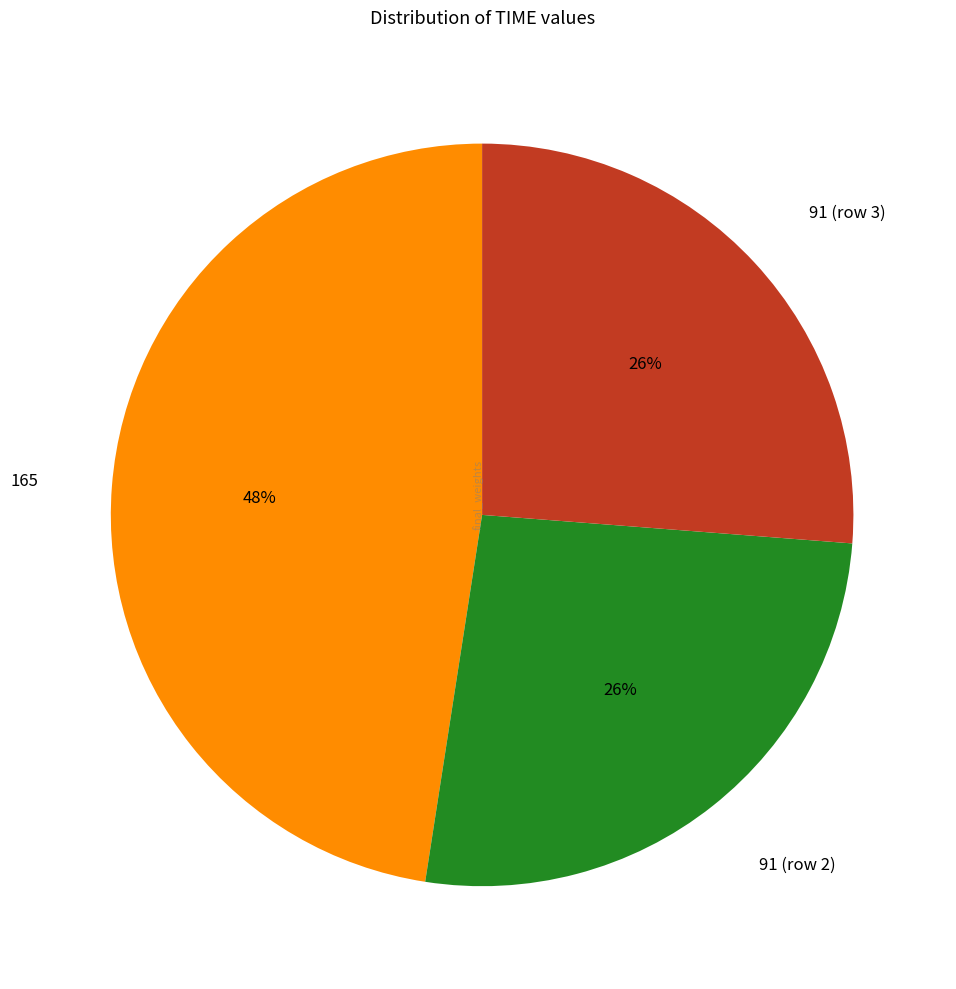

Which has a higher value, 91 (row 3) or 165?

165